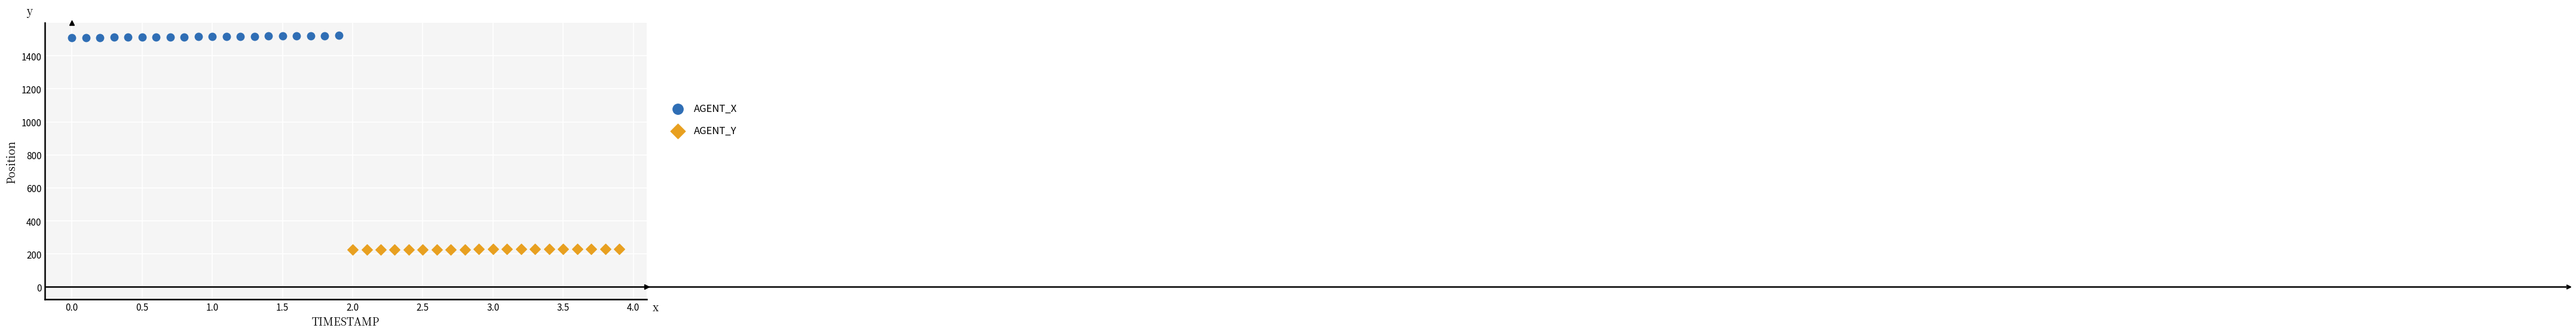

Which series contains the lowest Y value?

AGENT_Y